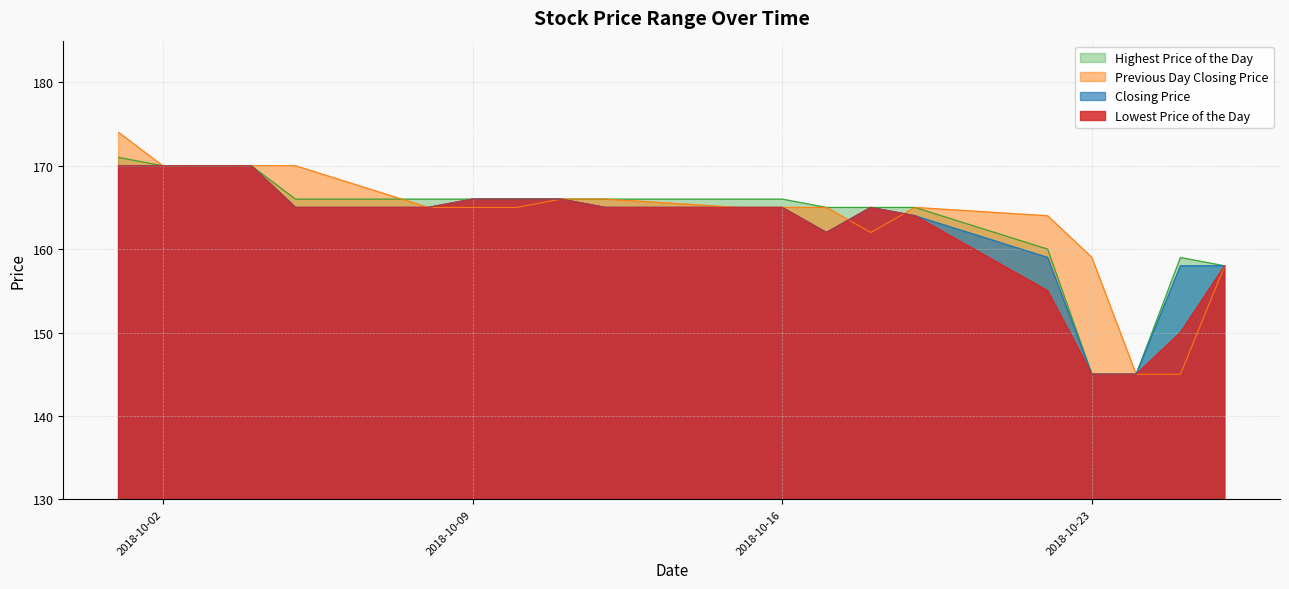

True or false: Closing Price has a value of 170 at 2018-10-02.

True